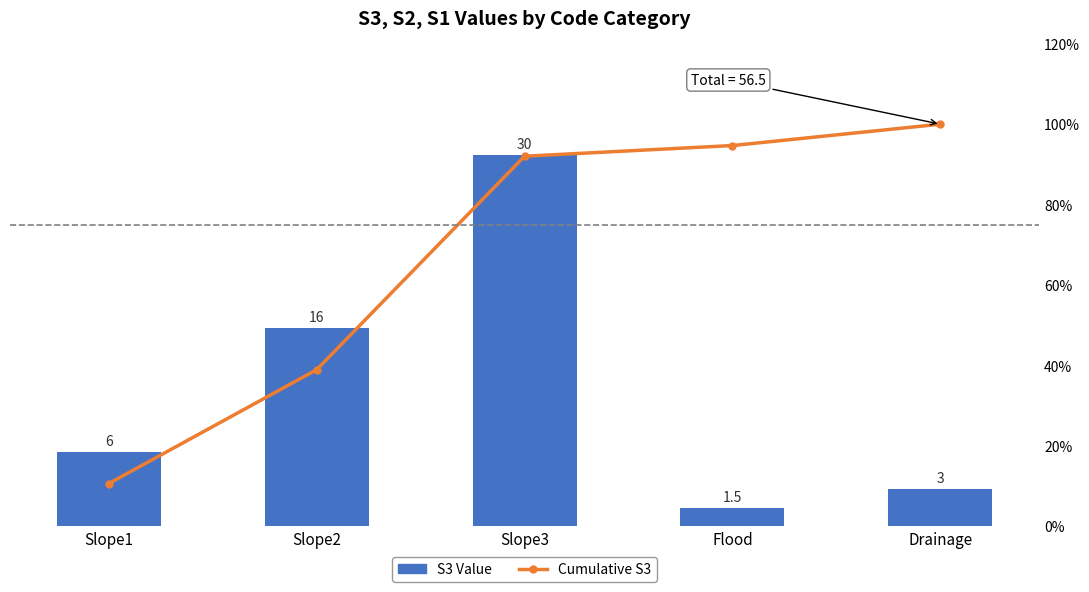

Rank the series by their average value, from lowest to highest.

S3 Value, Cumulative S3